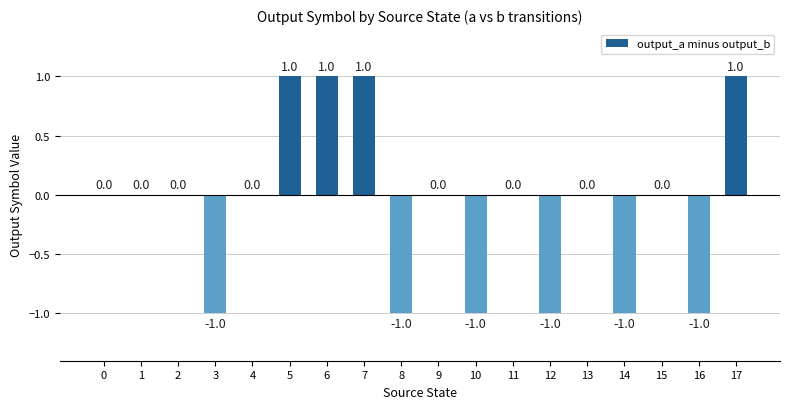

How many values are between -1 and 0?

14